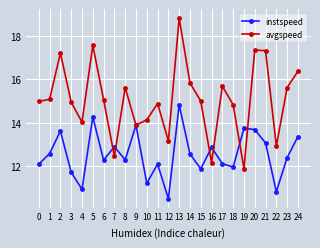

What is the total value across all series at 2?

30.8